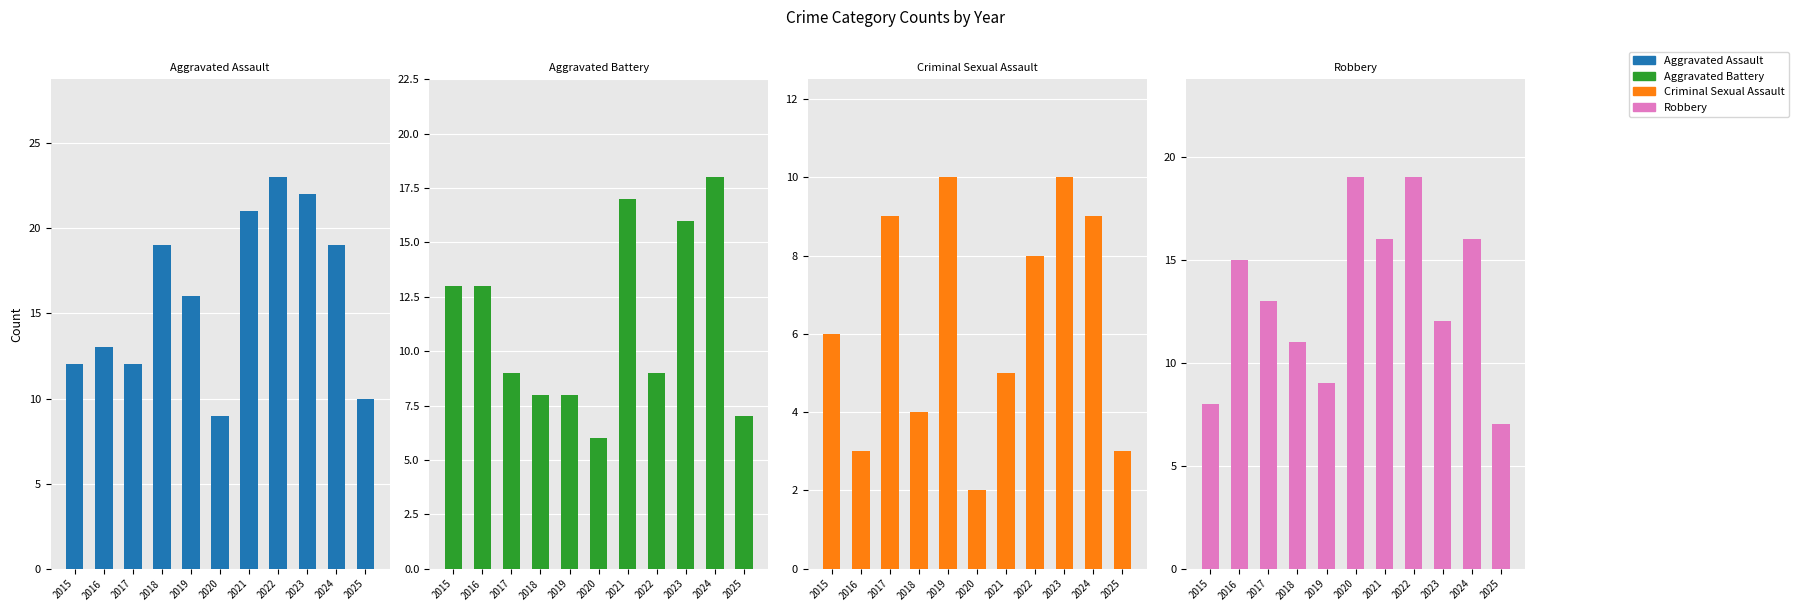

Reading right to left, transcribe all the data shown in this chart.

Aggravated Assault: 2025=10	2024=19	2023=22	2022=23	2021=21	2020=9	2019=16	2018=19	2017=12	2016=13	2015=12
Aggravated Battery: 2025=7	2024=18	2023=16	2022=9	2021=17	2020=6	2019=8	2018=8	2017=9	2016=13	2015=13
Criminal Sexual Assault: 2025=3	2024=9	2023=10	2022=8	2021=5	2020=2	2019=10	2018=4	2017=9	2016=3	2015=6
Robbery: 2025=7	2024=16	2023=12	2022=19	2021=16	2020=19	2019=9	2018=11	2017=13	2016=15	2015=8